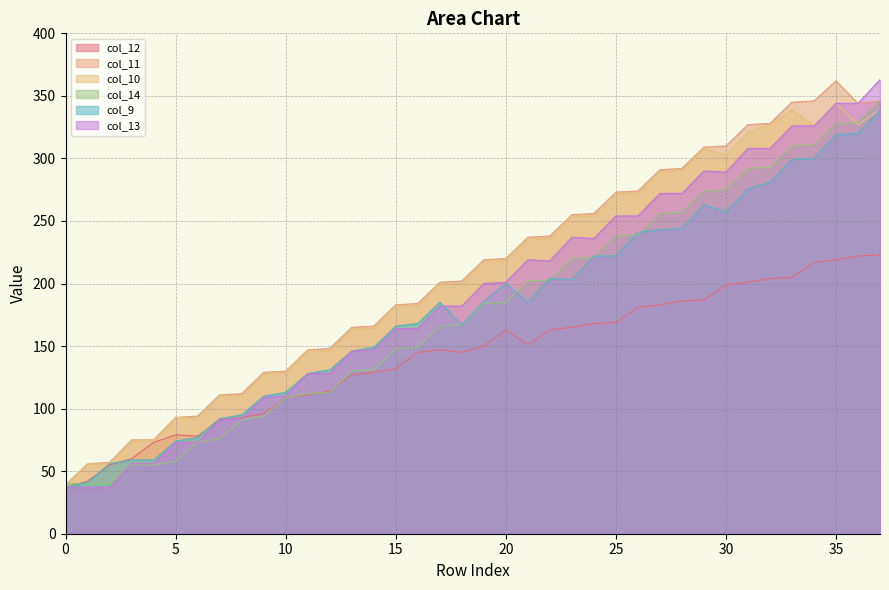

The col_11 series shows 274 at 26. True or false?

True